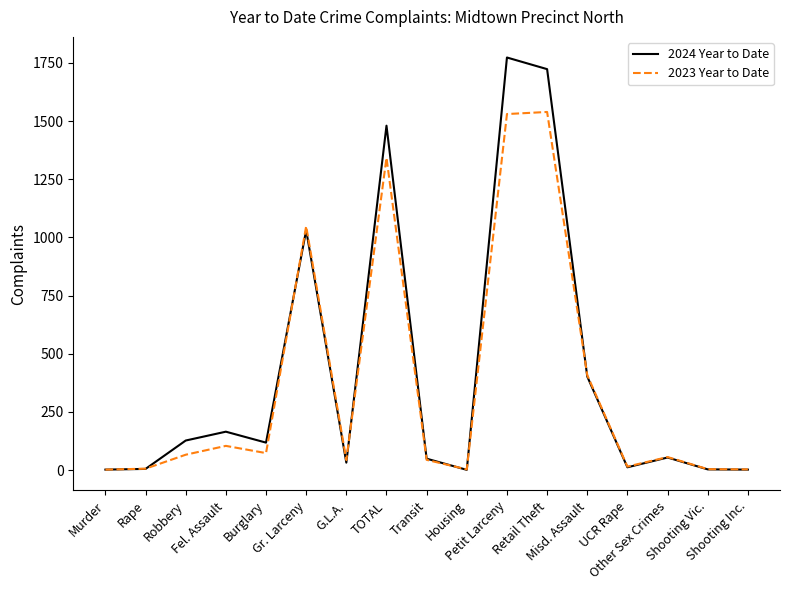

Which series has the largest range (max minus min)?

2024 Year to Date